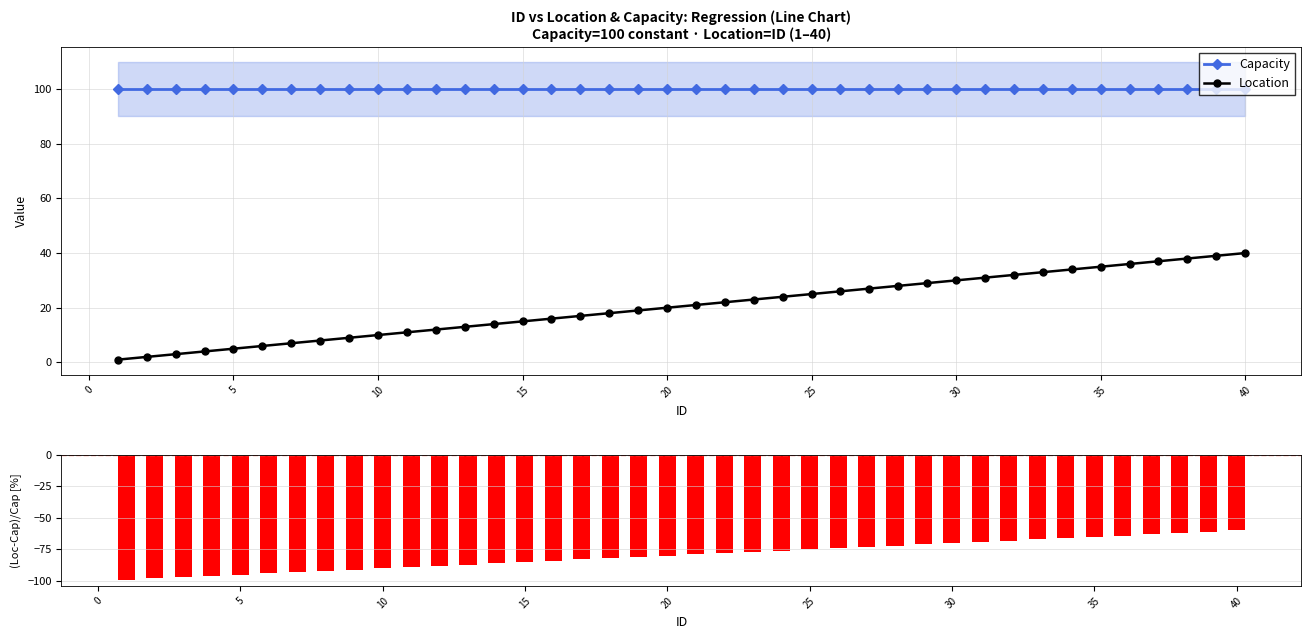

What is the lowest value of the Capacity series?

100